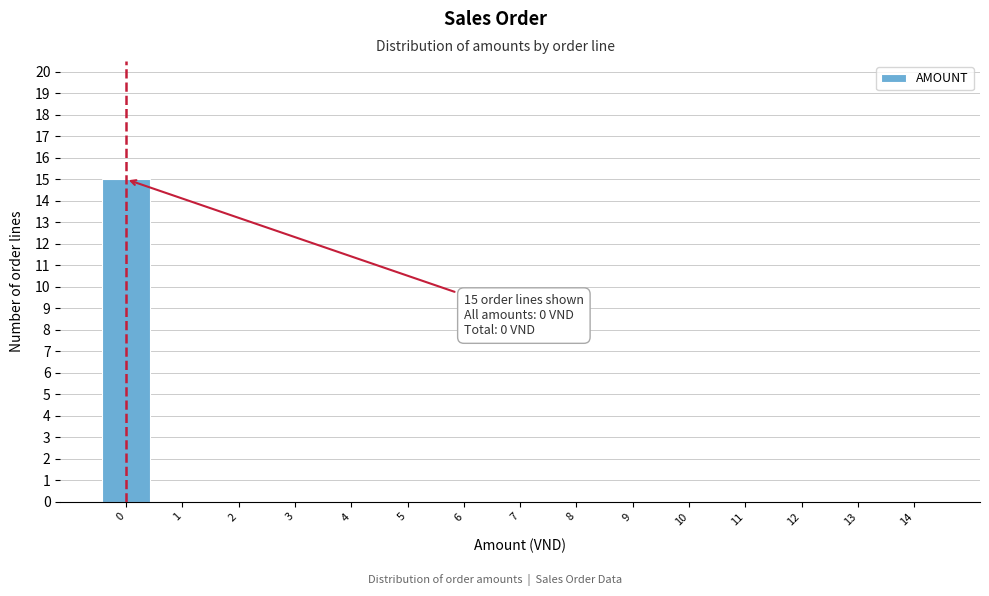

Which range on the x-axis has the tallest bar?

-0.5 to 0.5